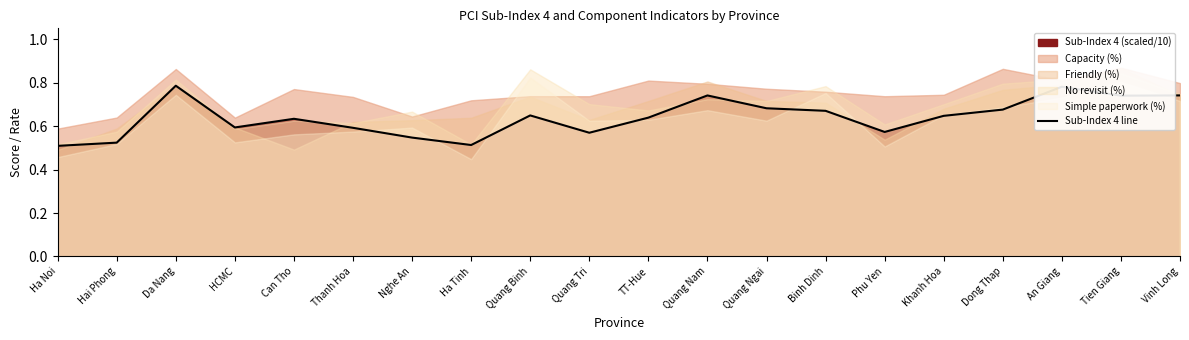

What is the sum of the values at Vinh Long and Quang Tri?

1.3